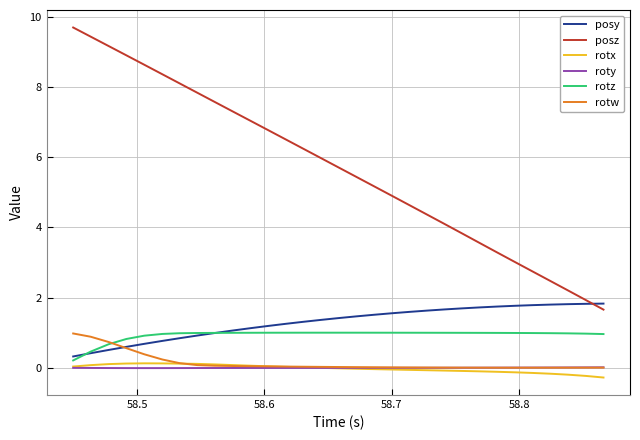

True or false: roty and posy intersect in this chart.

False